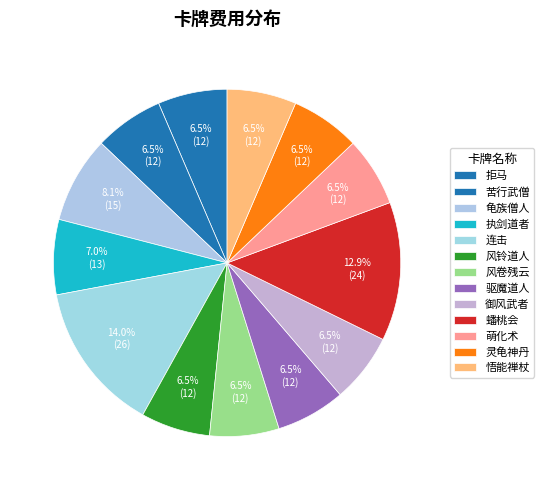

Is it true that 连击 is 19% of the pie?

False